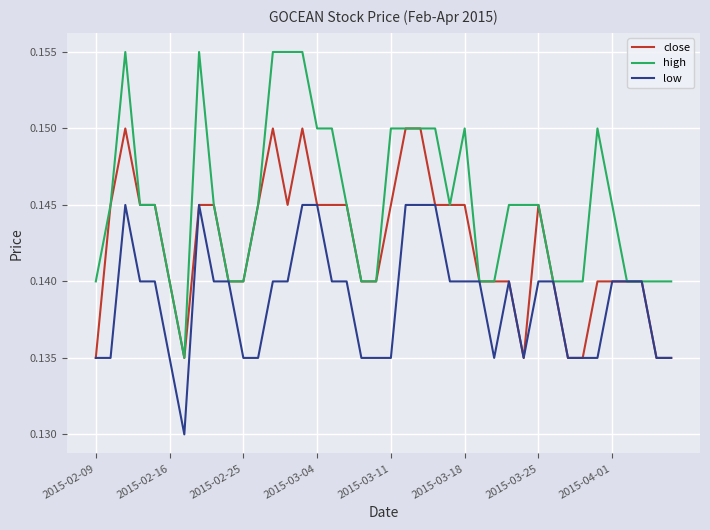

Rank the series by their maximum value, from highest to lowest.

high, close, low